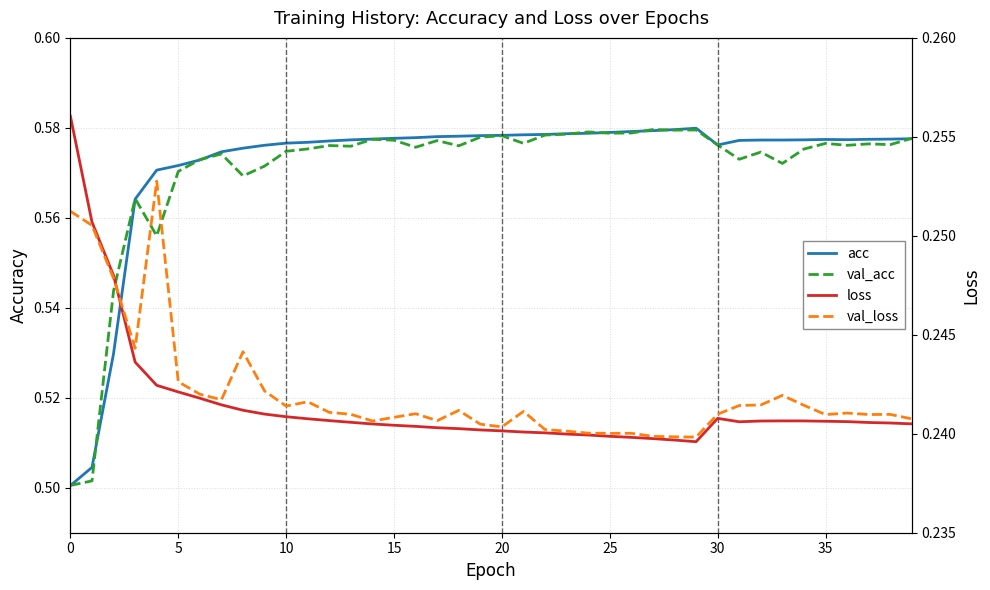

Is the value of val_loss at 32 greater than the value of val_acc at 15?

No